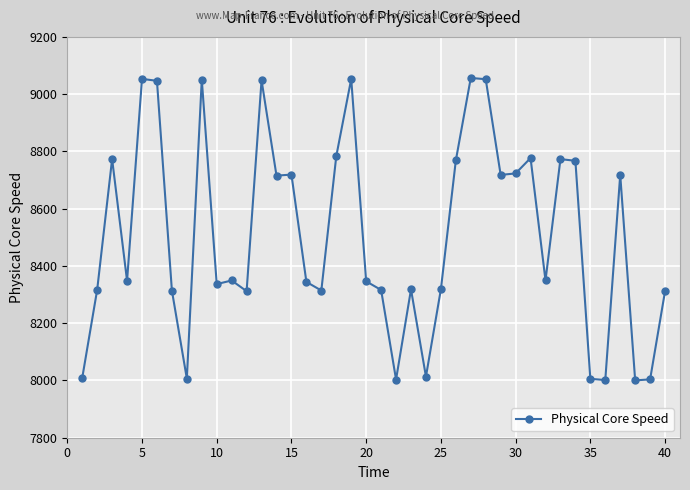

What is the difference between the maximum and minimum values?

1056.3